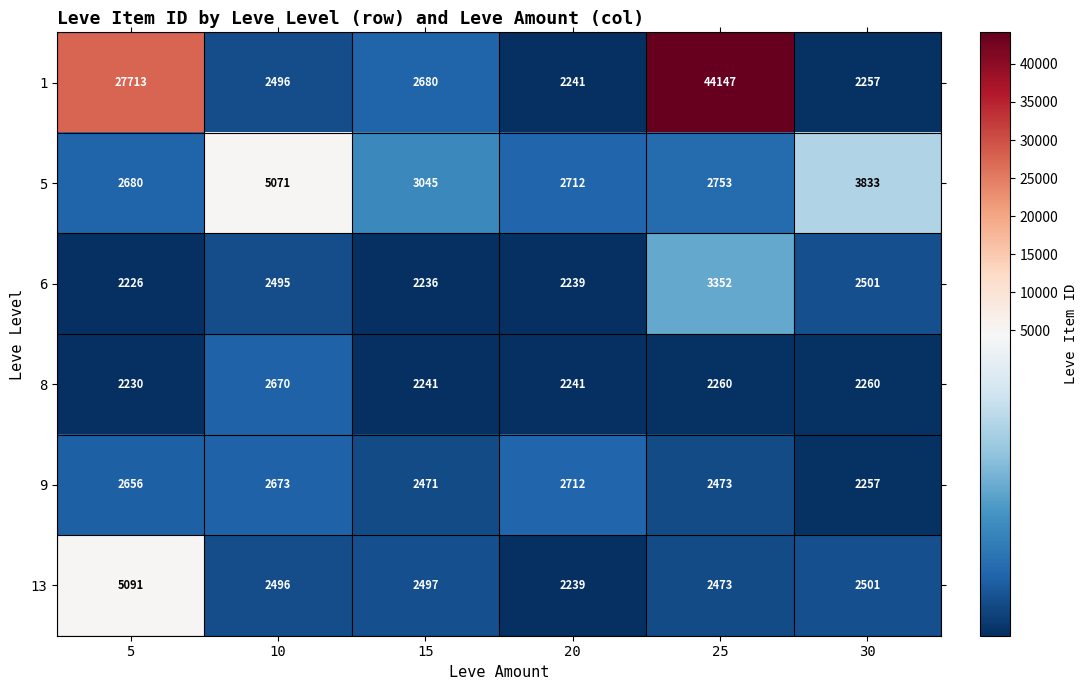

What is the average value of the 5 series?

3349